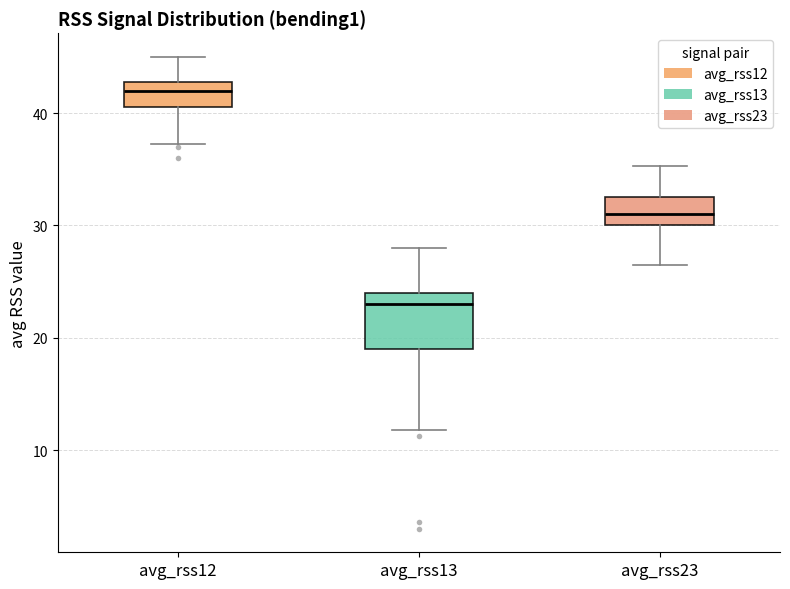

Reading left to right, read every box against the y-axis: the position of its median line, the range the box covers, and the ends of its whiskers. The values are not printed on the chart, so give them approximately, as read against the axis.

avg_rss12: median 42, box 41 to 43, whiskers 37 to 45
avg_rss13: median 23, box 19 to 24, whiskers 12 to 28
avg_rss23: median 31, box 30 to 33, whiskers 27 to 35